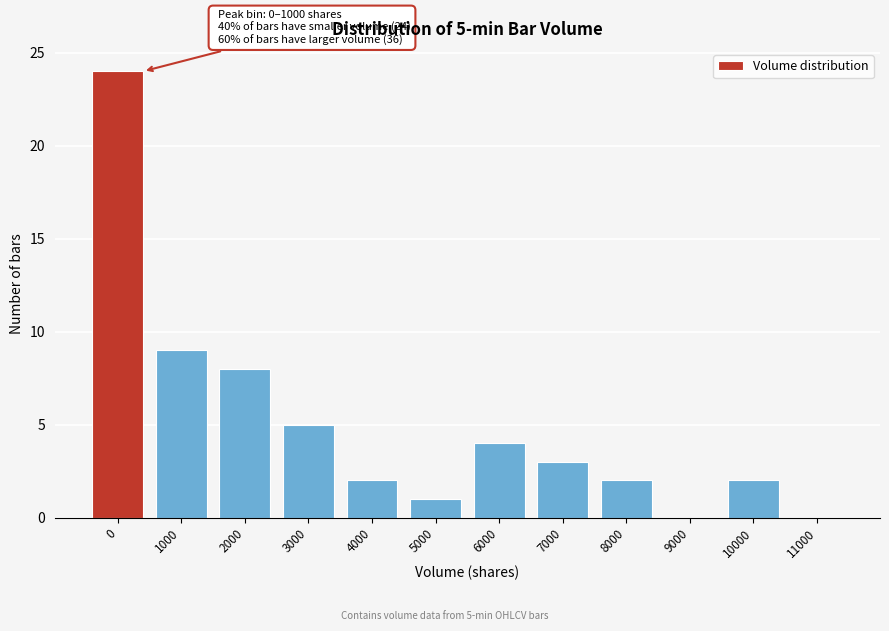

Reading left to right, extract all data points from this chart.

0=24	1000=9	2000=8	3000=5	4000=2	5000=1	6000=4	7000=3	8000=2	9000=0	10000=2	11000=0